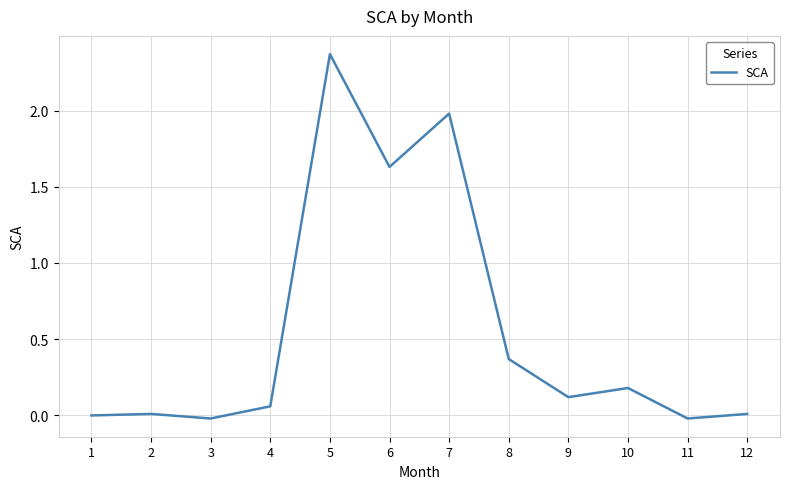

True or false: the data shows 0.1 at 4.

True